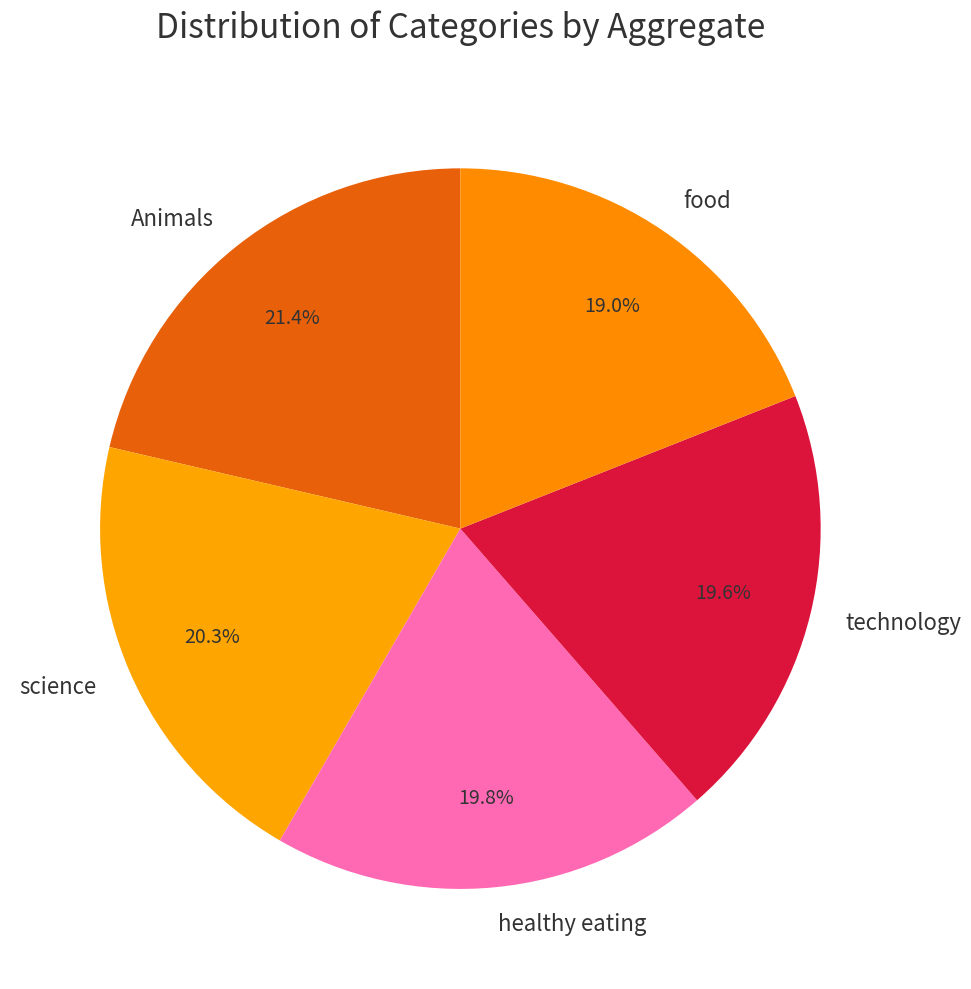

To the nearest percent, what is the combined percentage of healthy eating and Animals?

41%